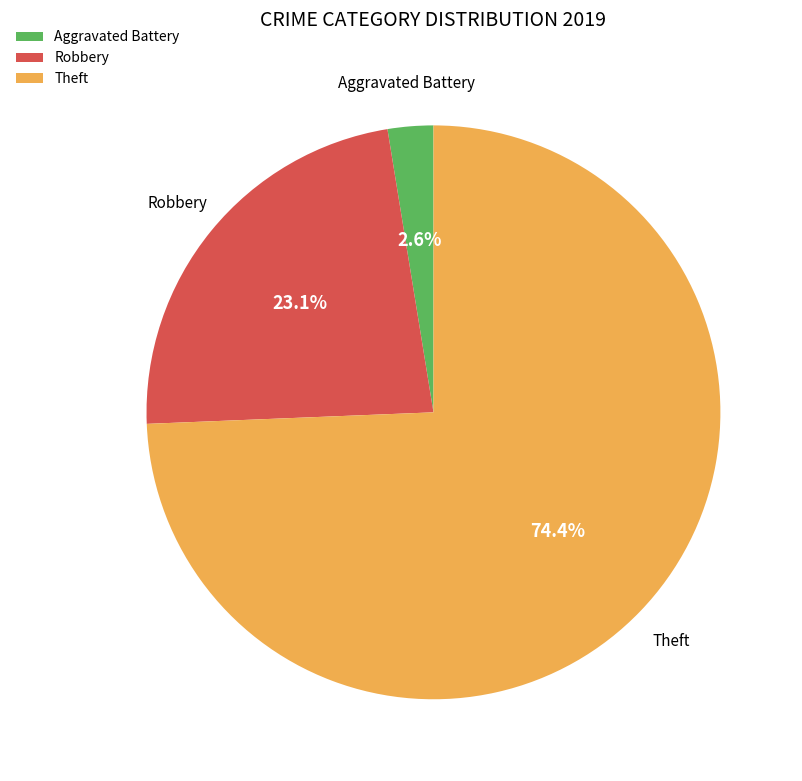

The Theft slice represents 74% of the pie. True or false?

True